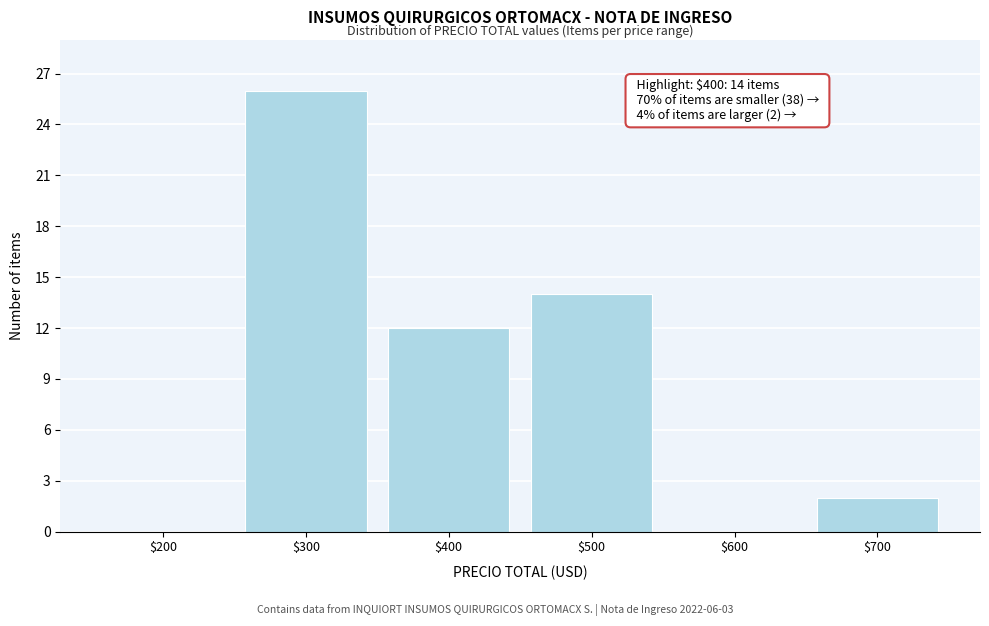

Is it true that the value at $300 is 26?

True